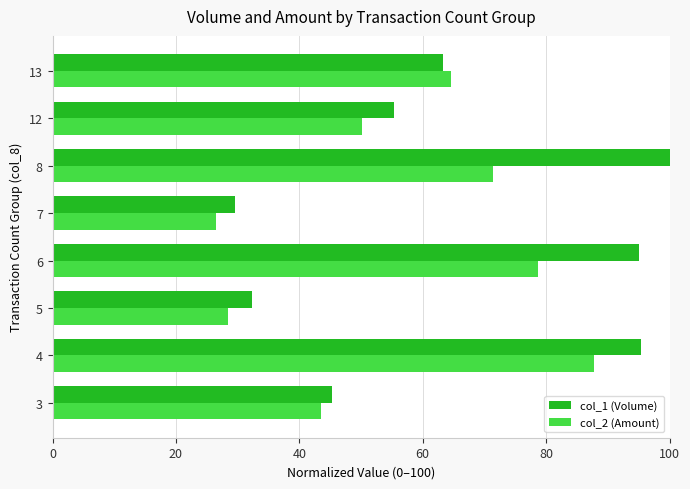

Which series changed the most between 12 and 13?

col_2 (Amount)